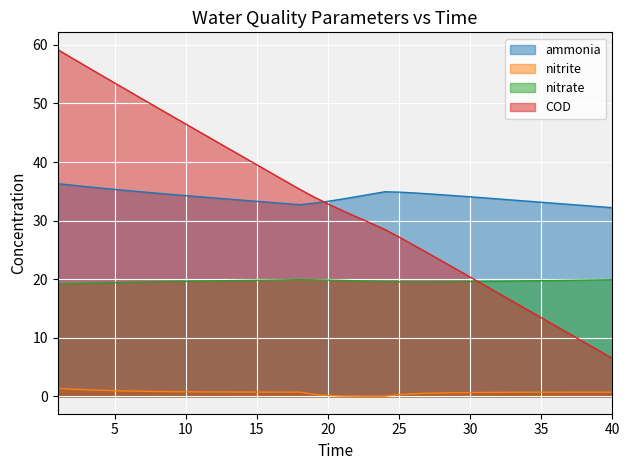

What is the spread (max minus min) of values at 7?

49.8